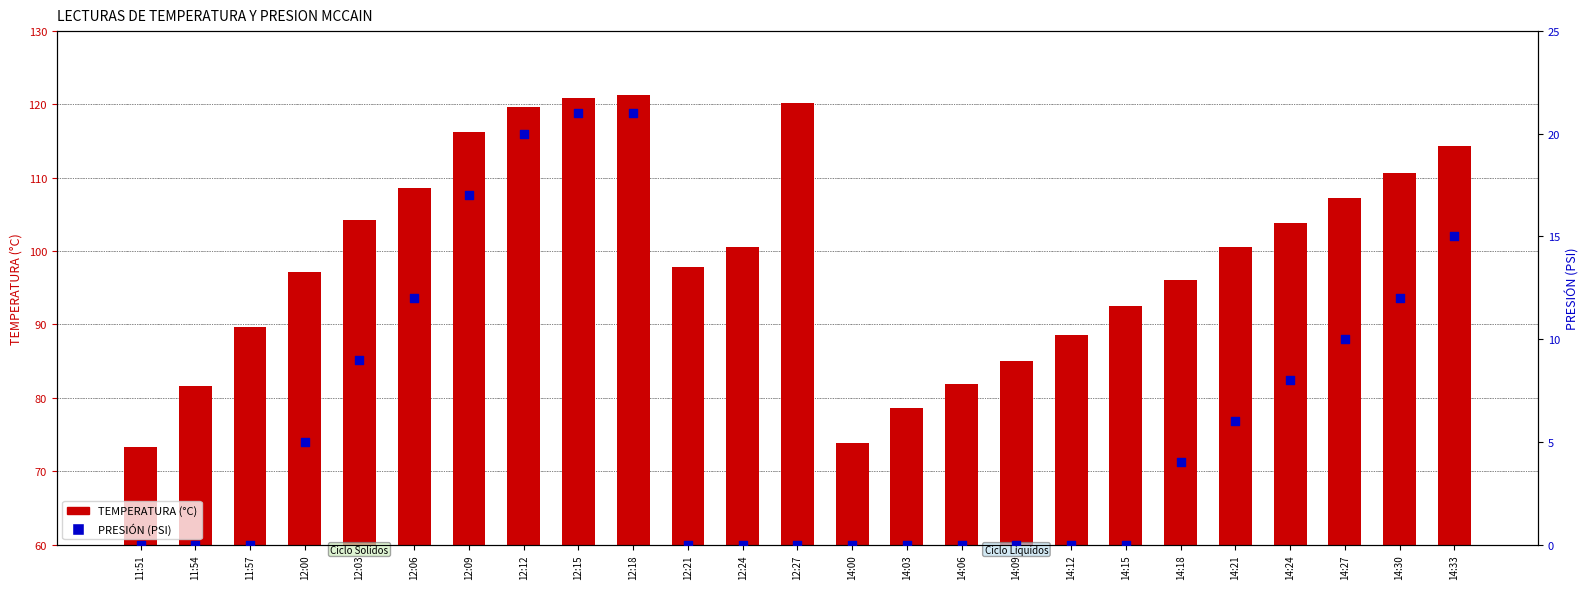

Which series contains the highest Y value?

TEMPERATURA (°C)